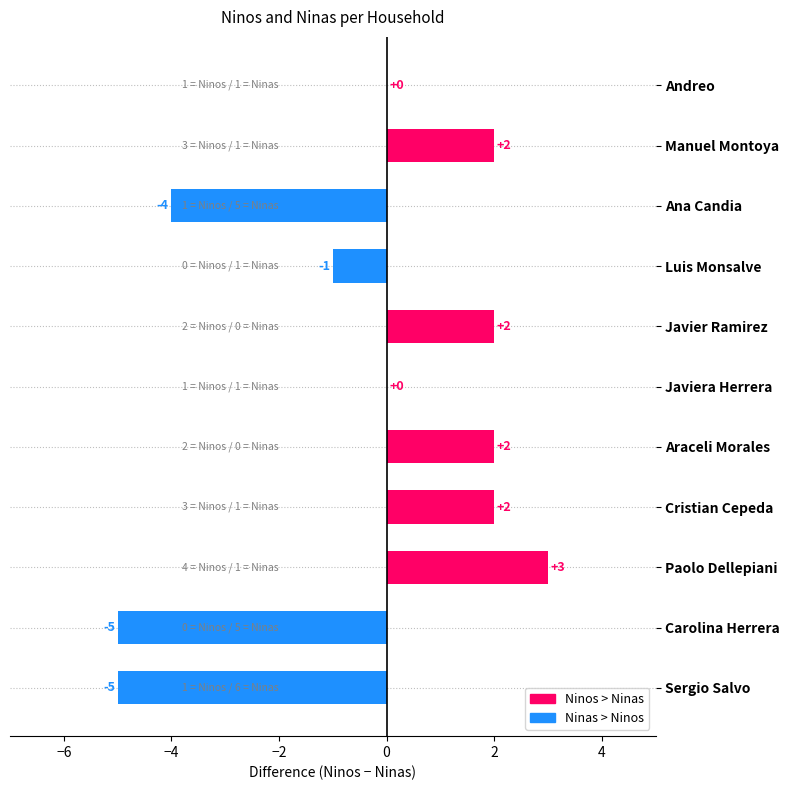

The Ninas series shows 0 at Araceli Morales. True or false?

True